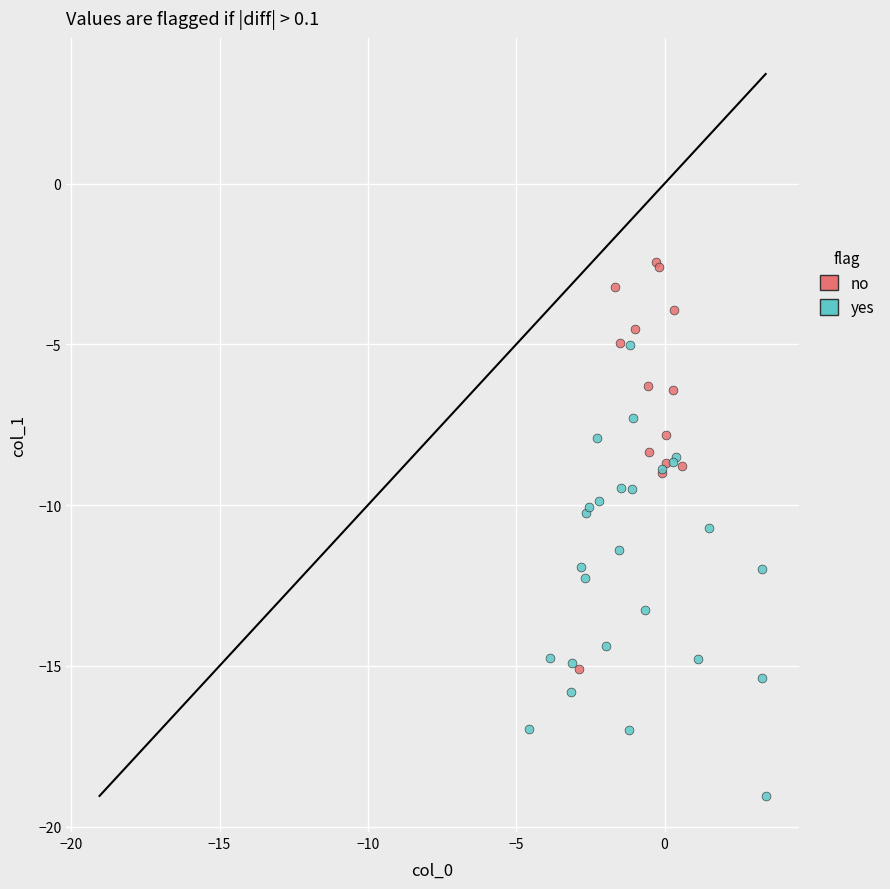

What are all the series names shown in the legend?

no, yes